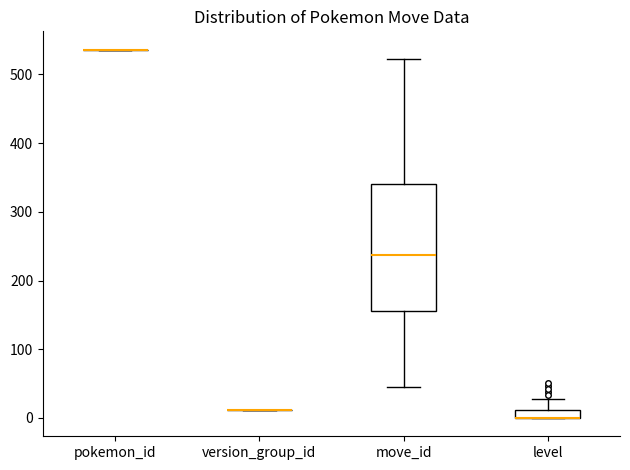

Which box is the tallest, from its lower edge to its upper edge?

move_id